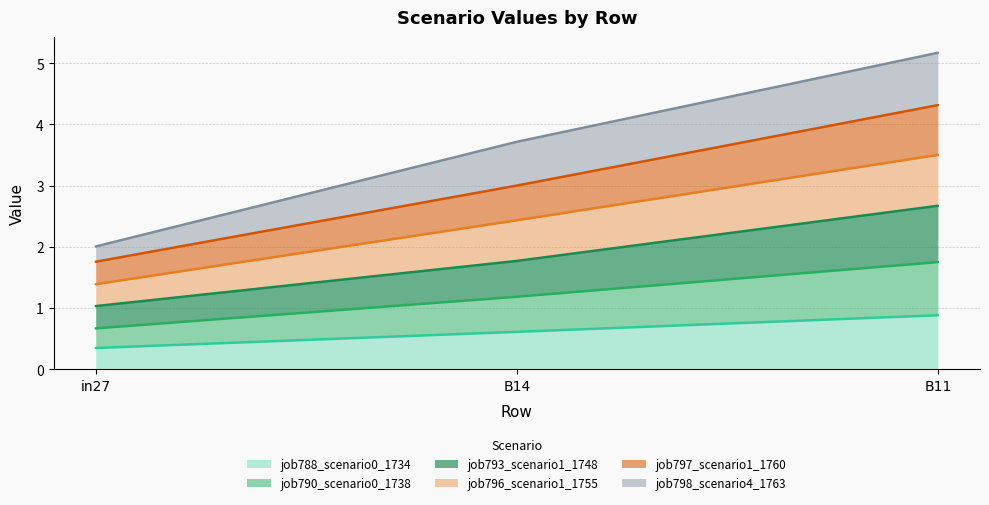

Where is job788_scenario0_1734 nearest to the value 0?

in27